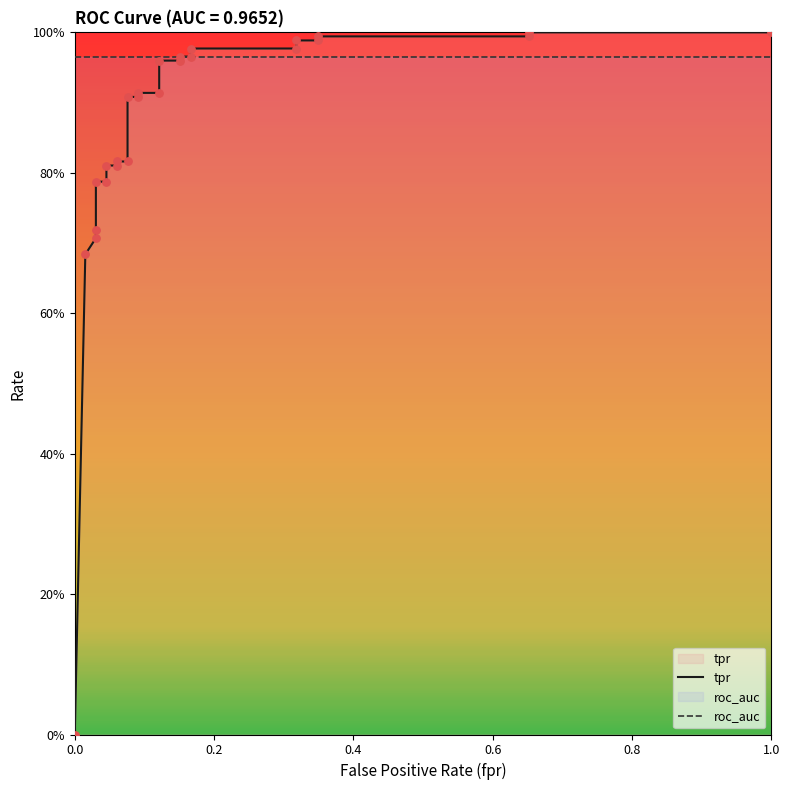

What are all the series names shown in the legend?

tpr, roc_auc